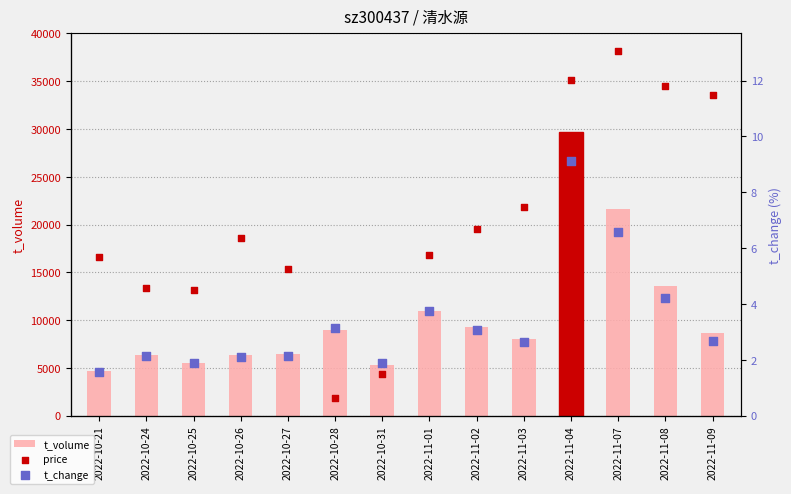

What is the total value across all series at 2022-10-27?

6420.8